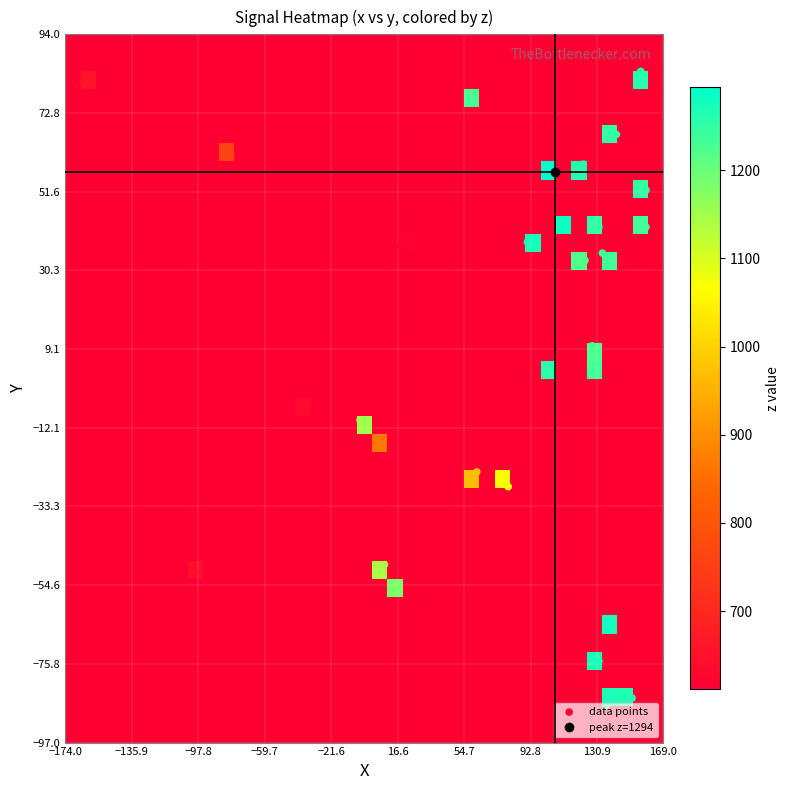

Between 31 and 37, which series saw the biggest shift?

y